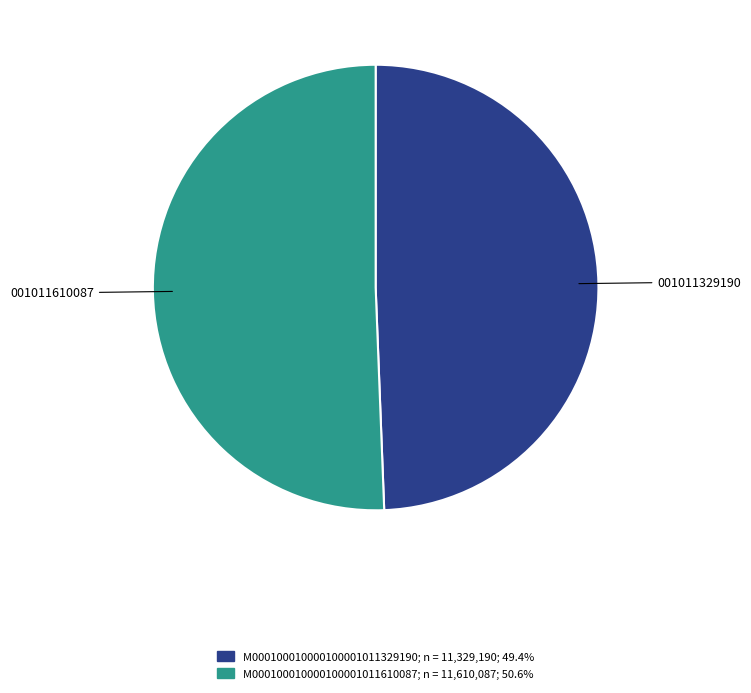

Which slice is the largest?

M000100010000100001011610087